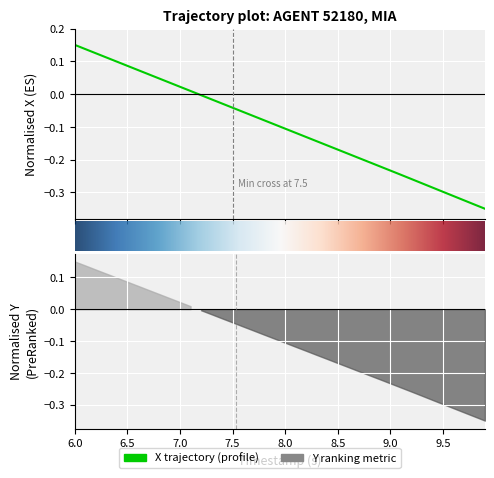

What is the average value?

-0.1